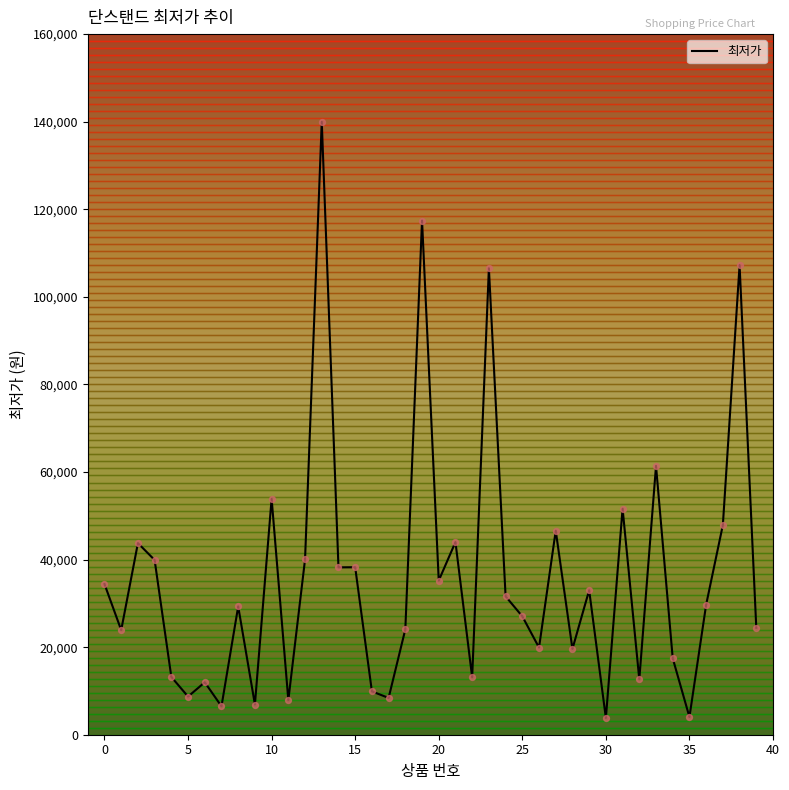

What is the maximum value shown in the chart?

140000